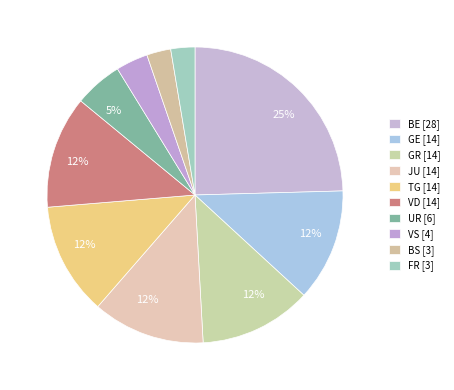

How many segments does this pie chart have?

10